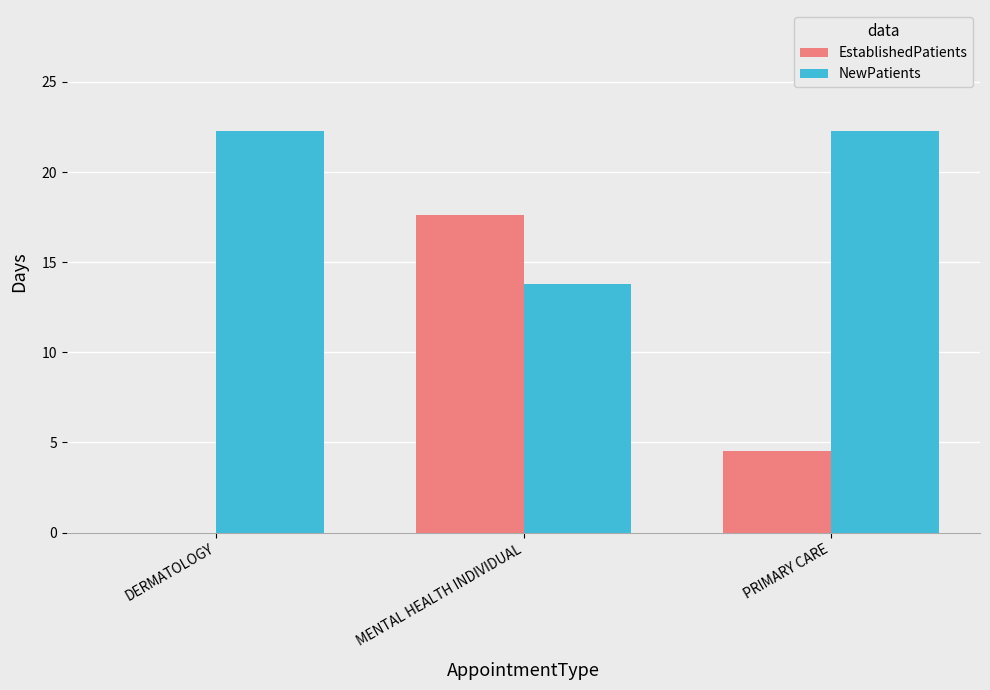

What is the sum of all NewPatients values?

58.4